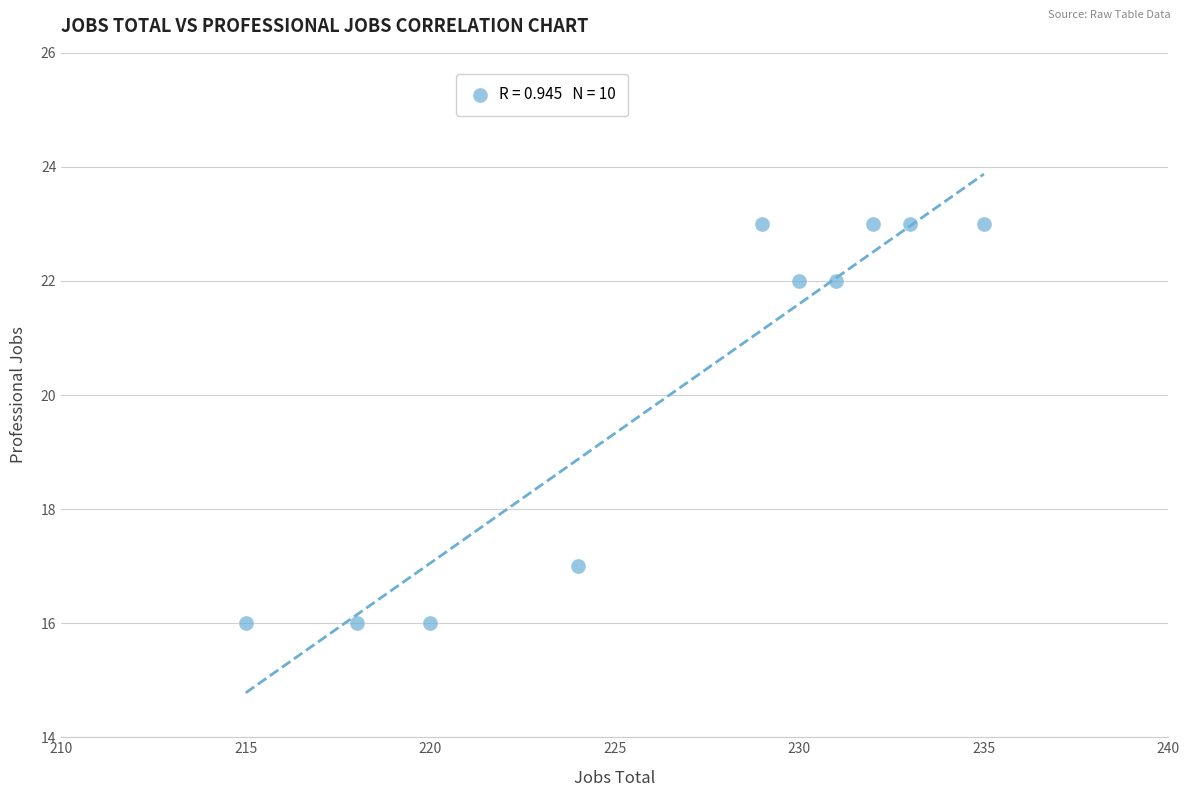

What is the range of Y values (max minus min)?

7